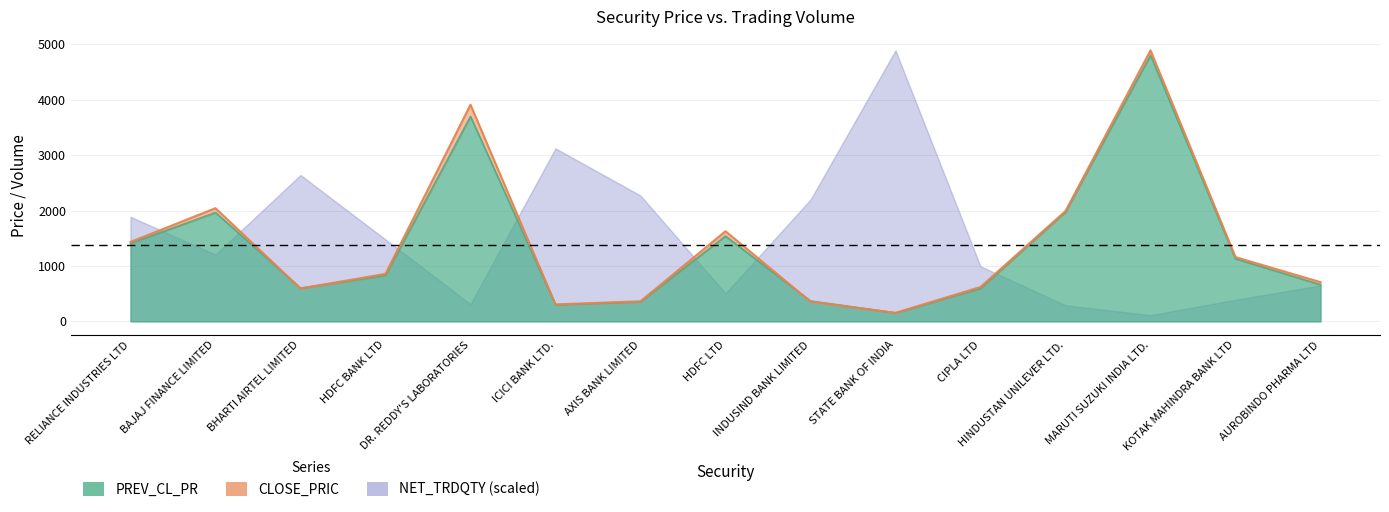

True or false: PREV_CL_PR has a value of 901.4 at RELIANCE INDUSTRIES LTD.

False